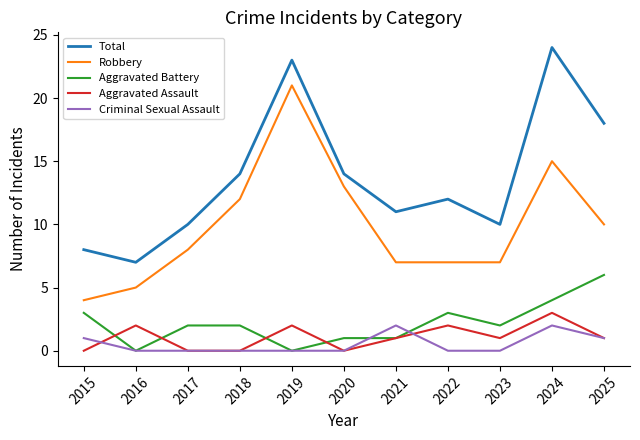

Rank the series at 2022 from lowest to highest value.

Criminal Sexual Assault, Aggravated Assault, Aggravated Battery, Robbery, Total